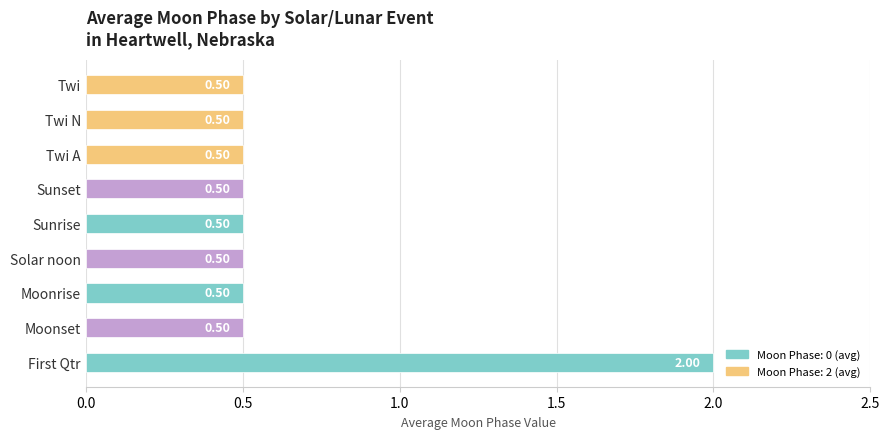

Which category has the highest value across all series?

First Qtr